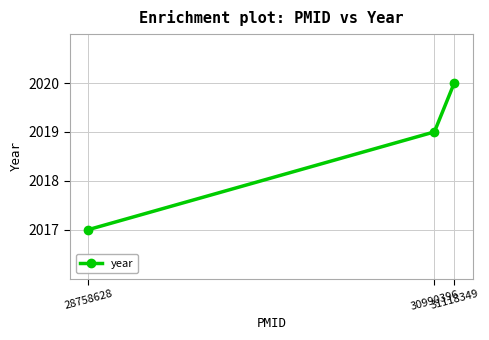

How many values are between 2017 and 2020?

3